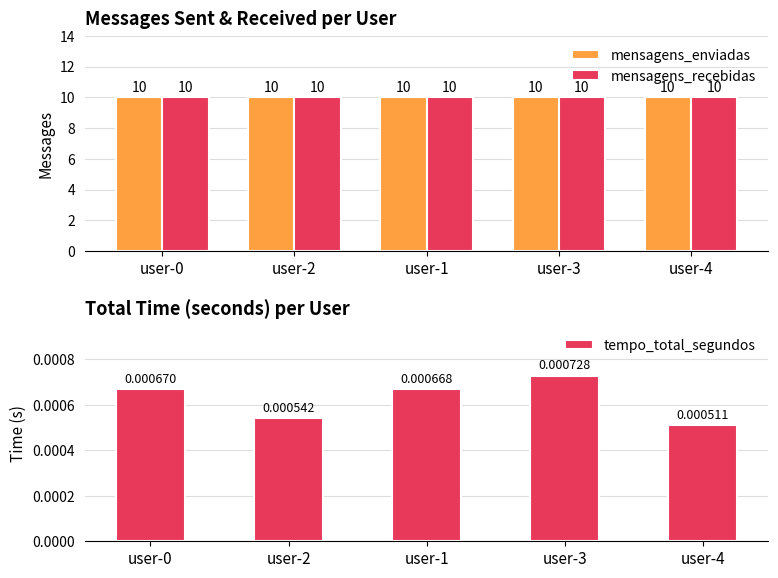

What is the sum of all mensagens_recebidas values?

50.0